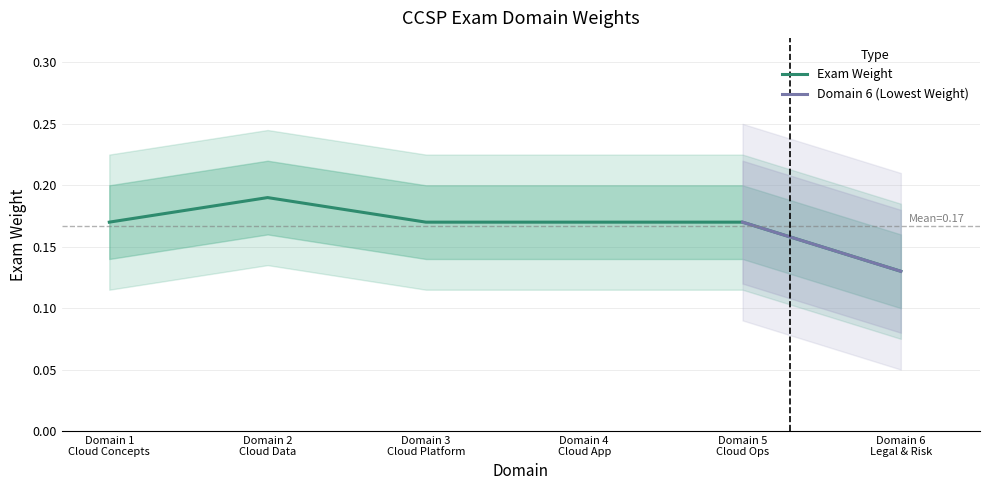

How many values are between 0 and 1?

6